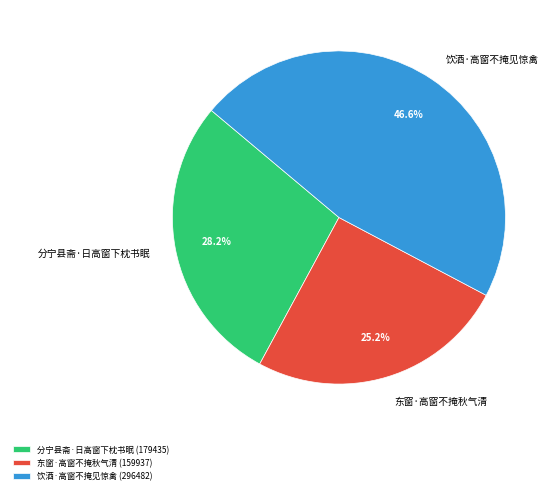

Is there a majority slice in this chart?

No